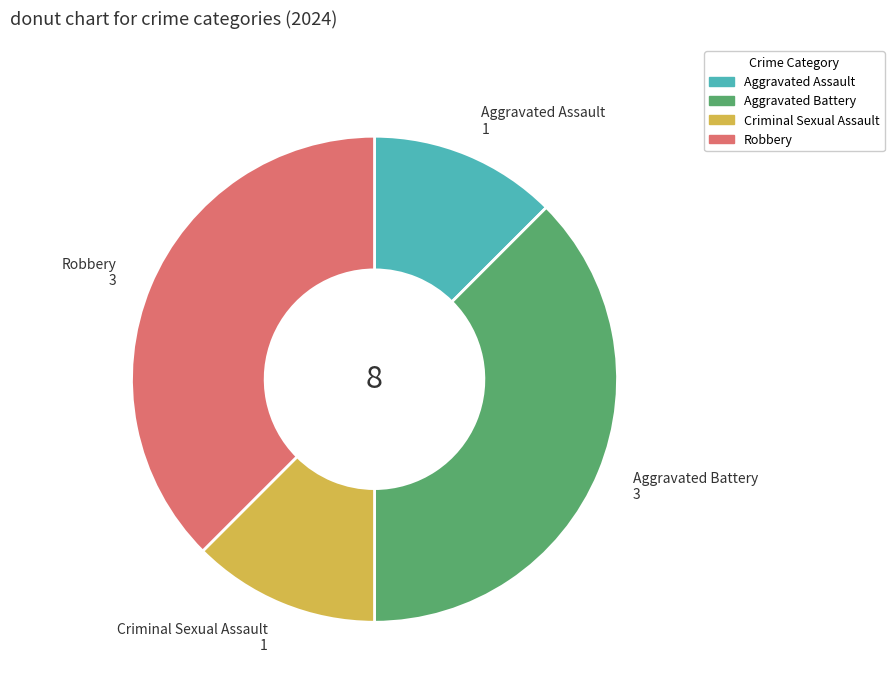

Does any single category account for the majority?

No